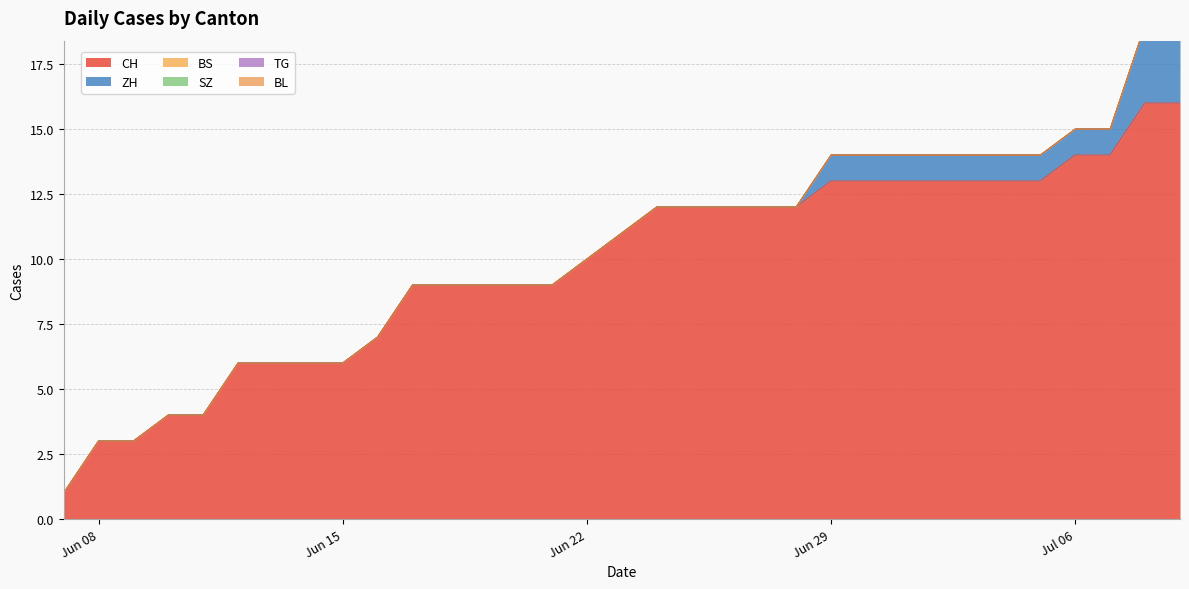

List the series in order of their peak value, highest first.

CH, ZH, BS, SZ, TG, BL